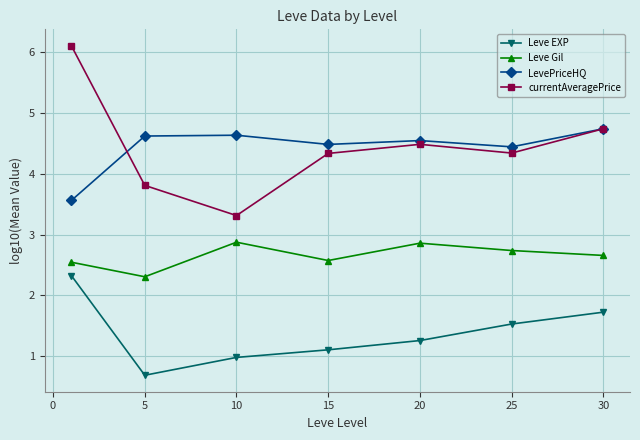

How many interior local valleys does the Leve Gil series have?

2